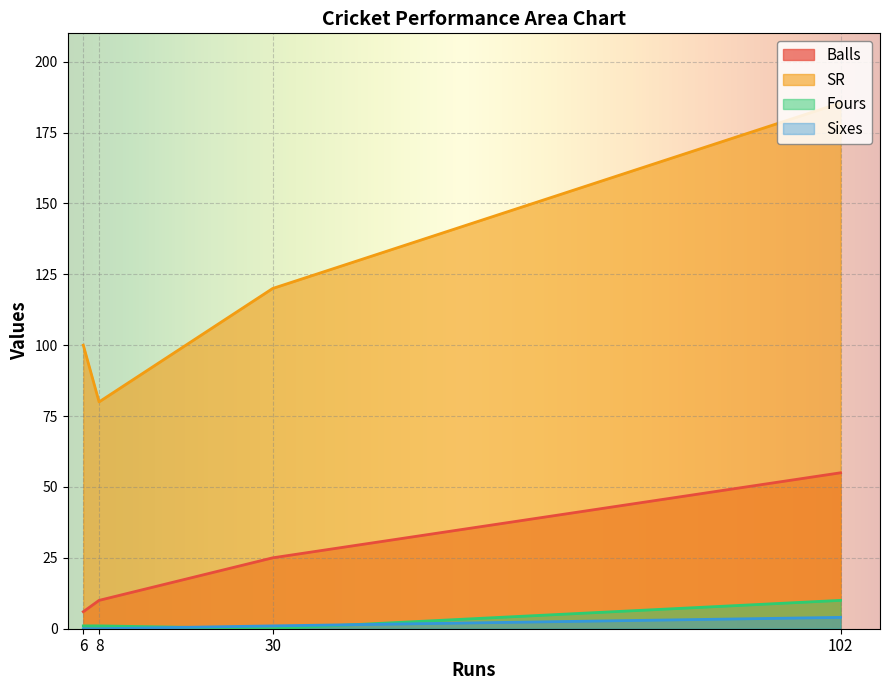

True or false: Sixes has more than 1 points higher than both neighbors.

False